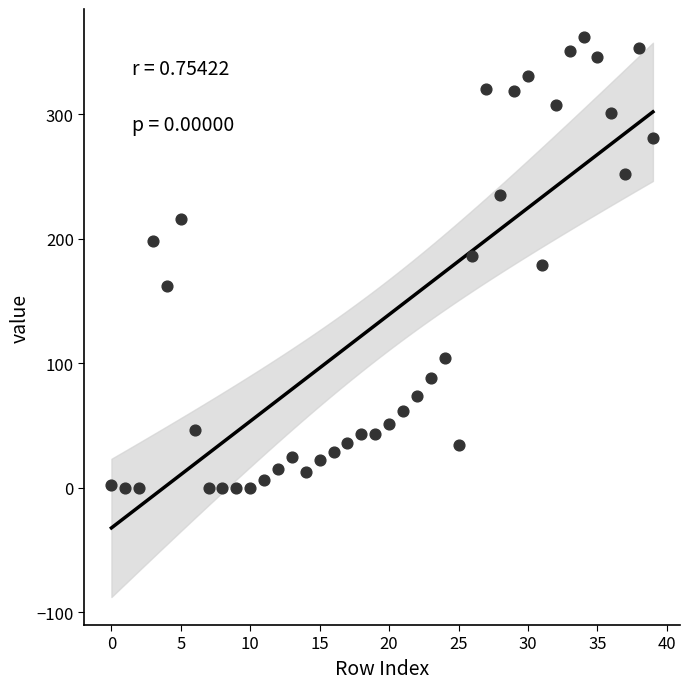

What is the range of Y values (max minus min)?

362